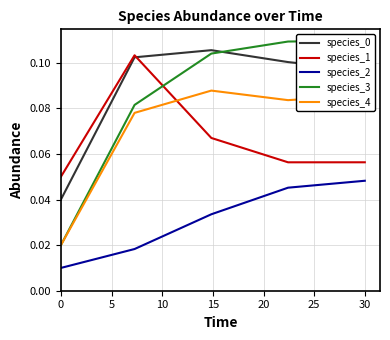

How many times do species_4 and species_1 cross each other?

1